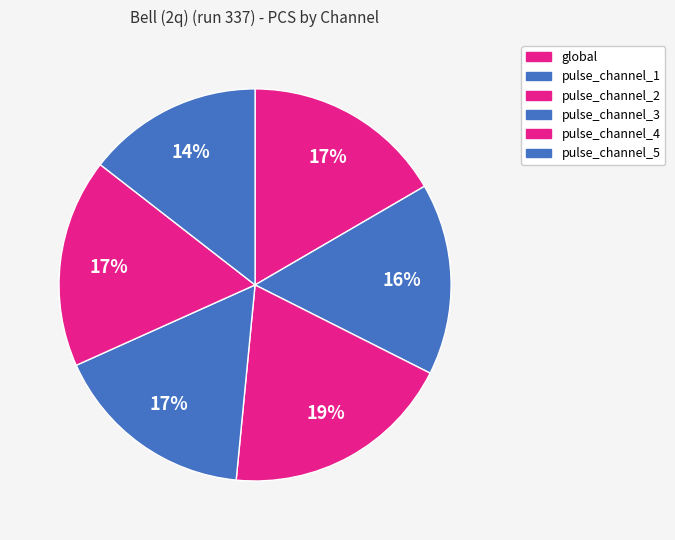

To the nearest percent, what is the difference between the largest and smallest slice percentages?

5%